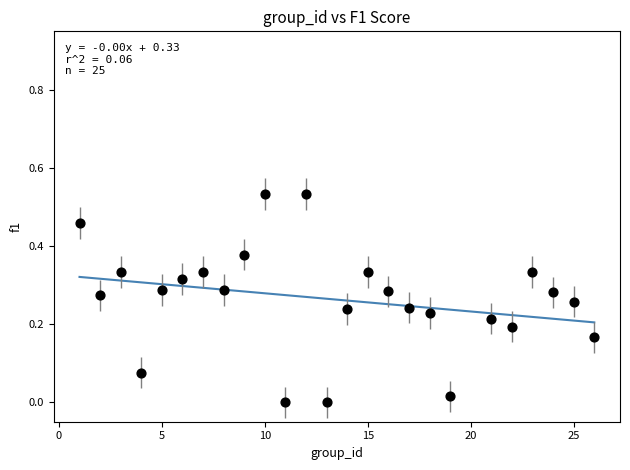

What is the range of X values (max minus min)?

25.0